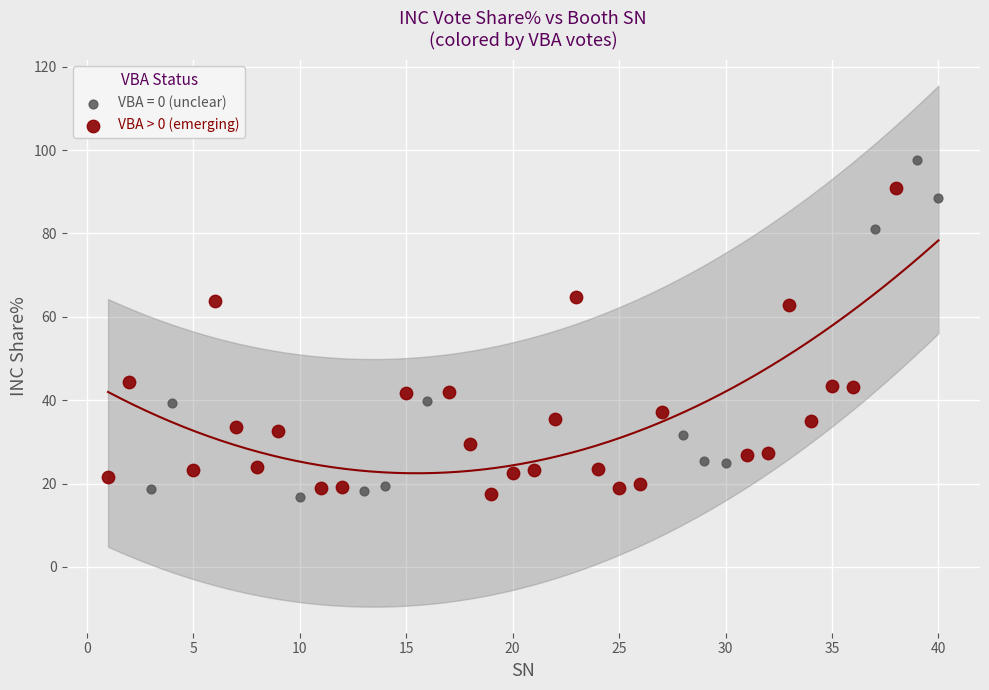

Which series contains the highest Y value?

VBA = 0 (unclear)